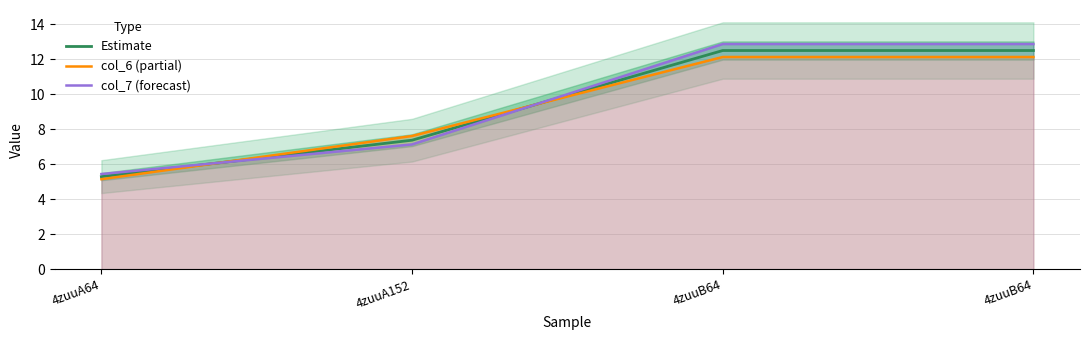

At which label is Estimate closest to 8?

4zuuA152